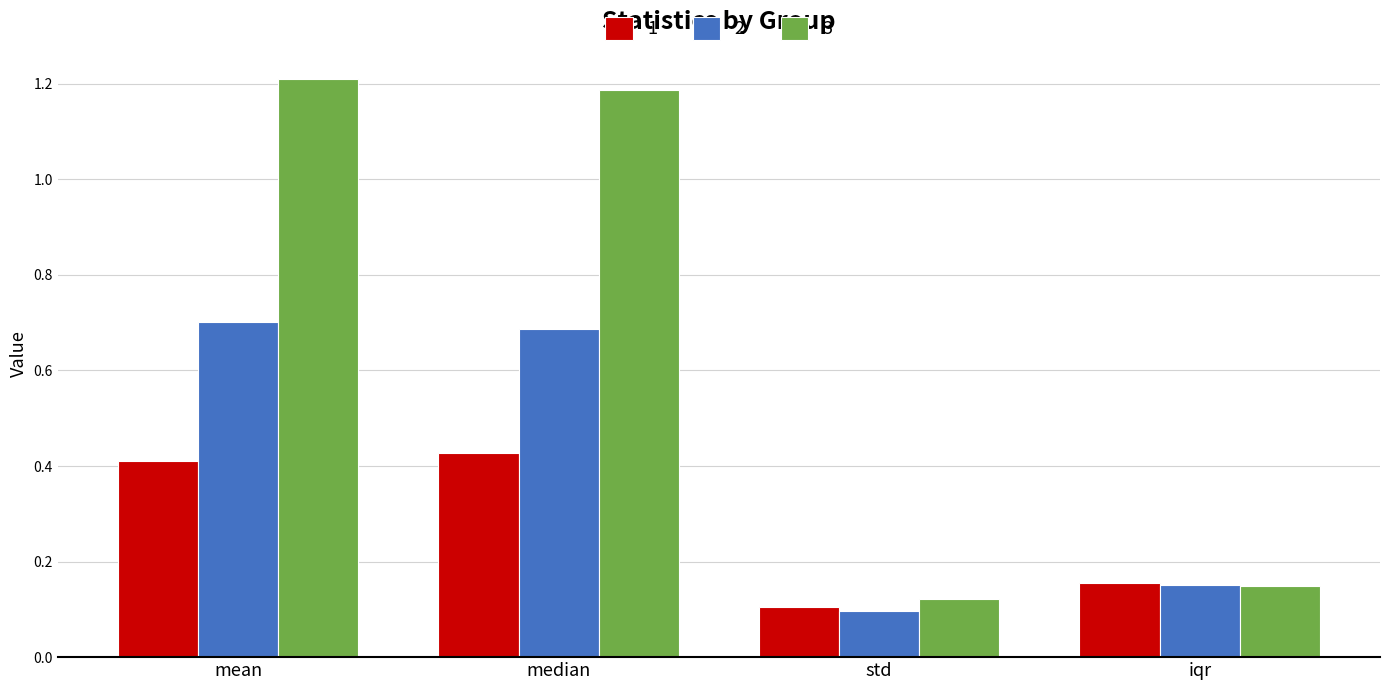

Is the value of 3 at median greater than the value of 2 at mean?

Yes